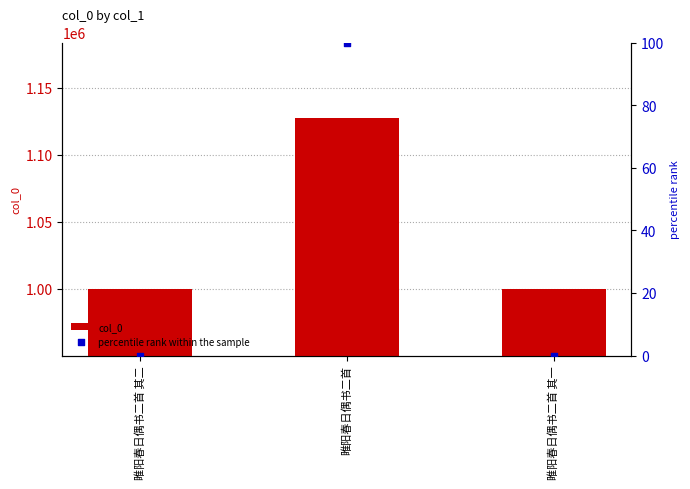

Which series contains the lowest Y value?

percentile rank within the sample